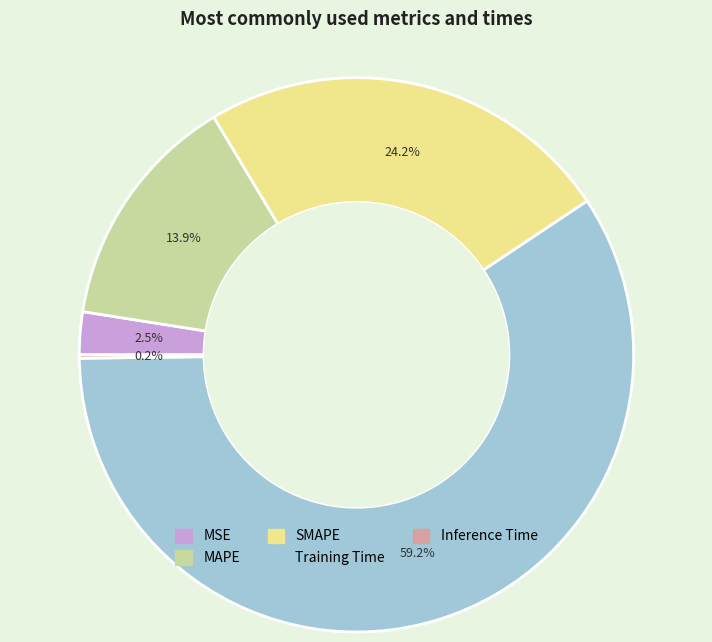

Between Training Time and SMAPE, which is larger?

Training Time